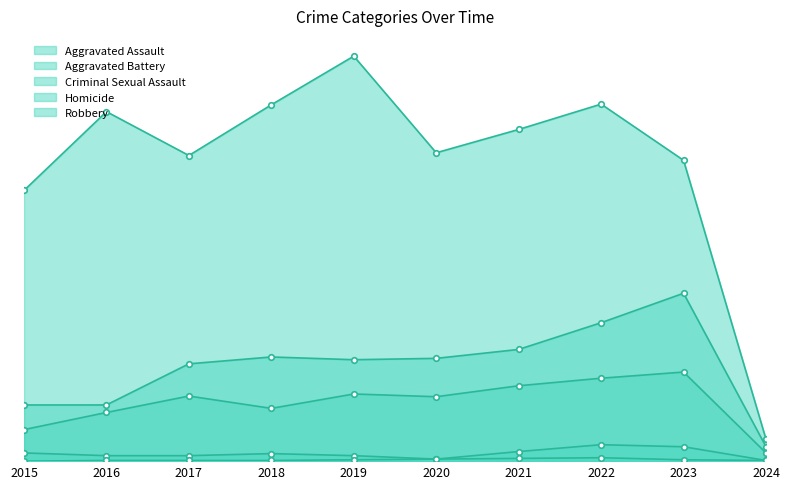

Reading left to right, transcribe all the data shown in this chart.

Aggravated Assault: 2015=46	2016=71	2017=95	2018=77	2019=98	2020=94	2021=110	2022=121	2023=130	2024=12
Aggravated Battery: 2015=82	2016=82	2017=142	2018=152	2019=148	2020=150	2021=163	2022=202	2023=245	2024=21
Criminal Sexual Assault: 2015=12	2016=8	2017=8	2018=11	2019=8	2020=3	2021=14	2022=24	2023=21	2024=1
Homicide: 2015=0	2016=1	2017=1	2018=1	2019=2	2020=3	2021=4	2022=5	2023=2	2024=1
Robbery: 2015=395	2016=510	2017=446	2018=520	2019=591	2020=450	2021=484	2022=521	2023=439	2024=32